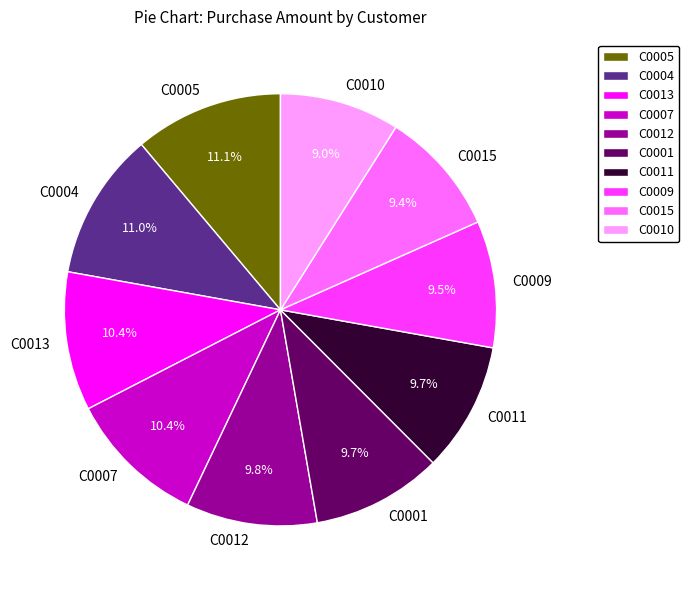

Approximately how many times larger is the value at C0001 compared to C0010?

1.1